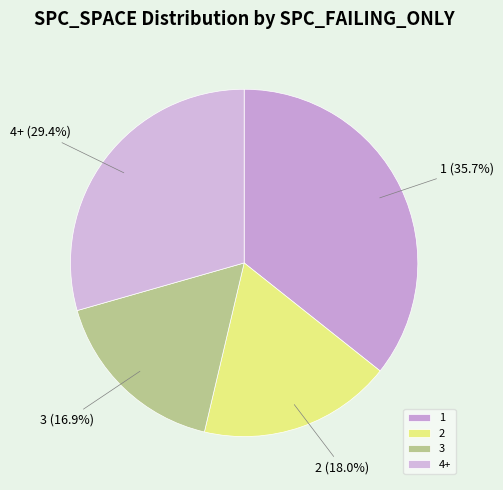

What is the smallest slice in the pie chart?

3